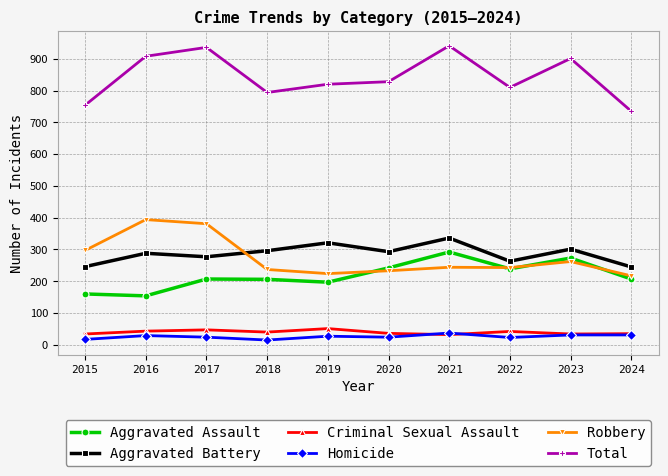

True or false: Homicide and Aggravated Assault cross at least once.

False